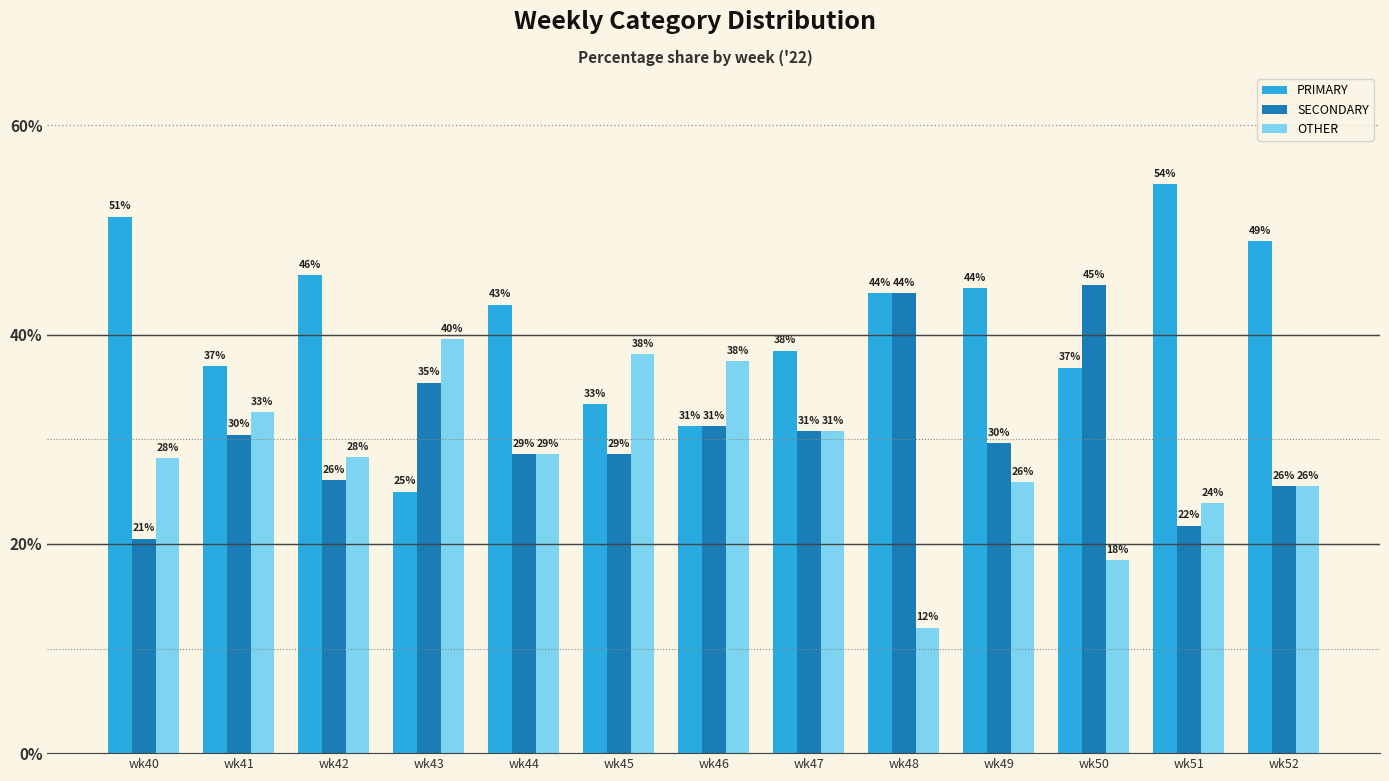

What are all the series names shown in the legend?

PRIMARY, SECONDARY, OTHER